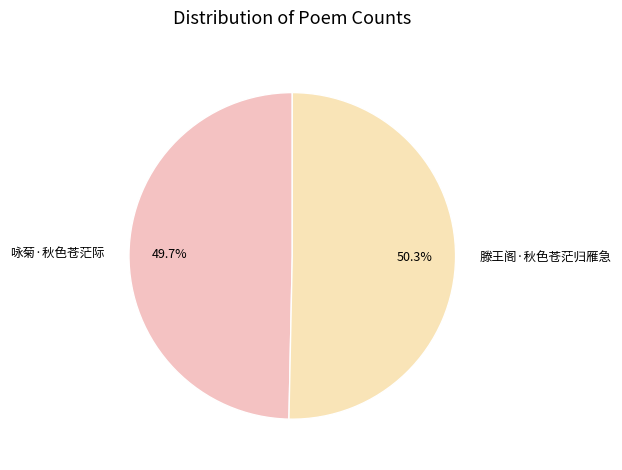

To the nearest percent, what portion does 滕王阁·秋色苍茫归雁急 represent?

50%